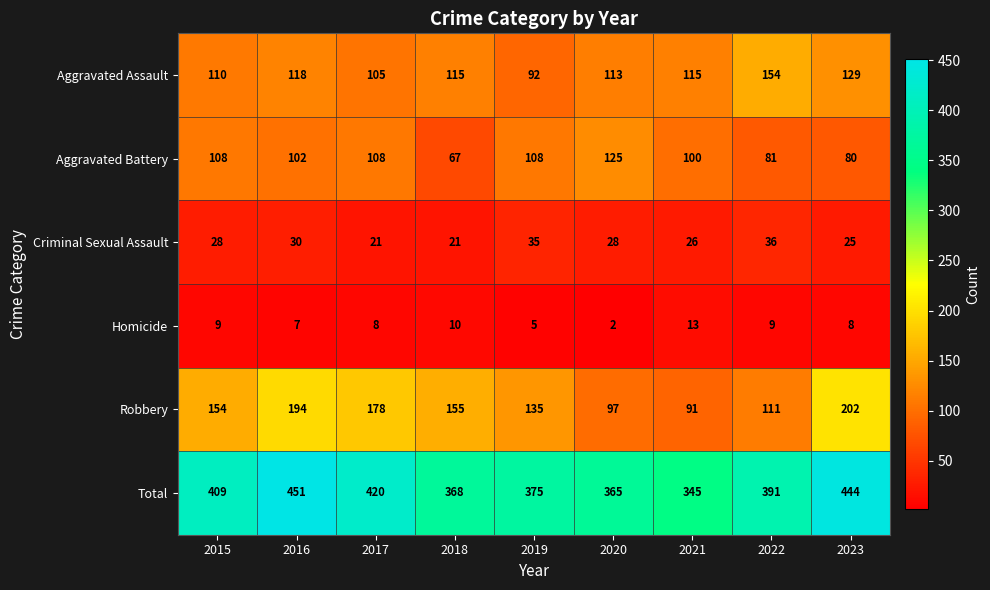

How many data points does each series have?

9